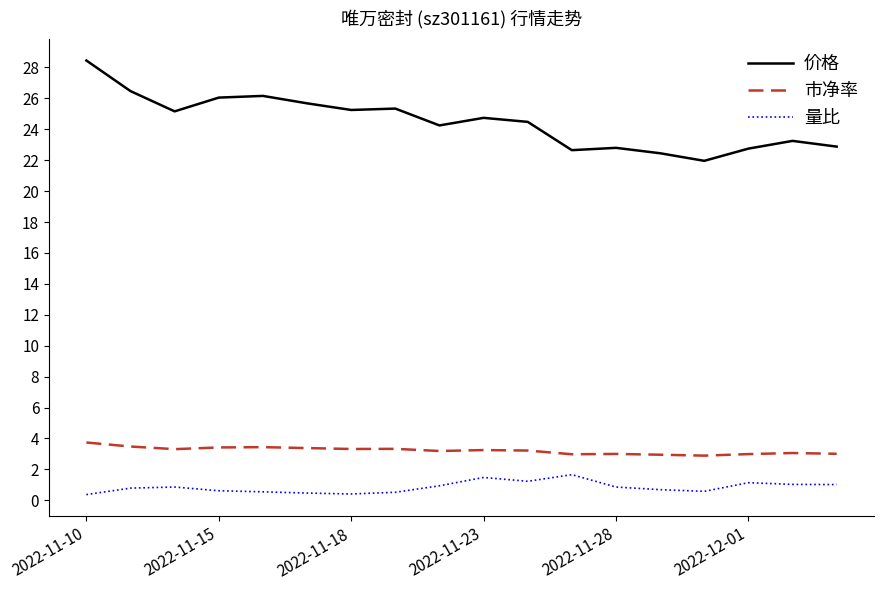

At how many categories does at least one series exceed 5?

18